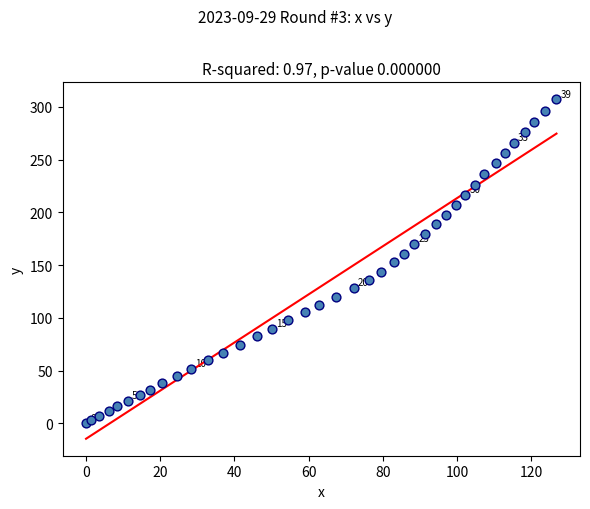

What is the range of X values (max minus min)?

126.8